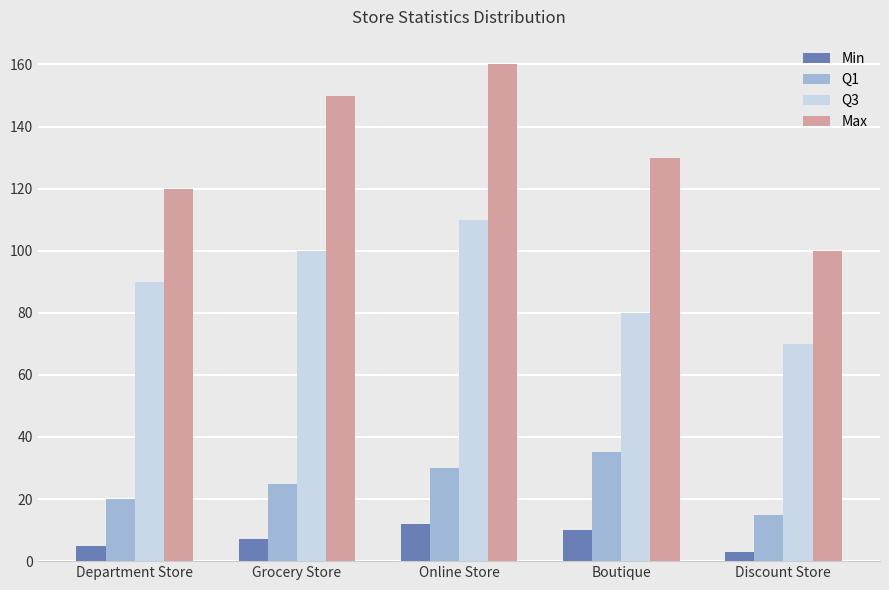

What is the sum of the Max values at Department Store and Online Store?

280